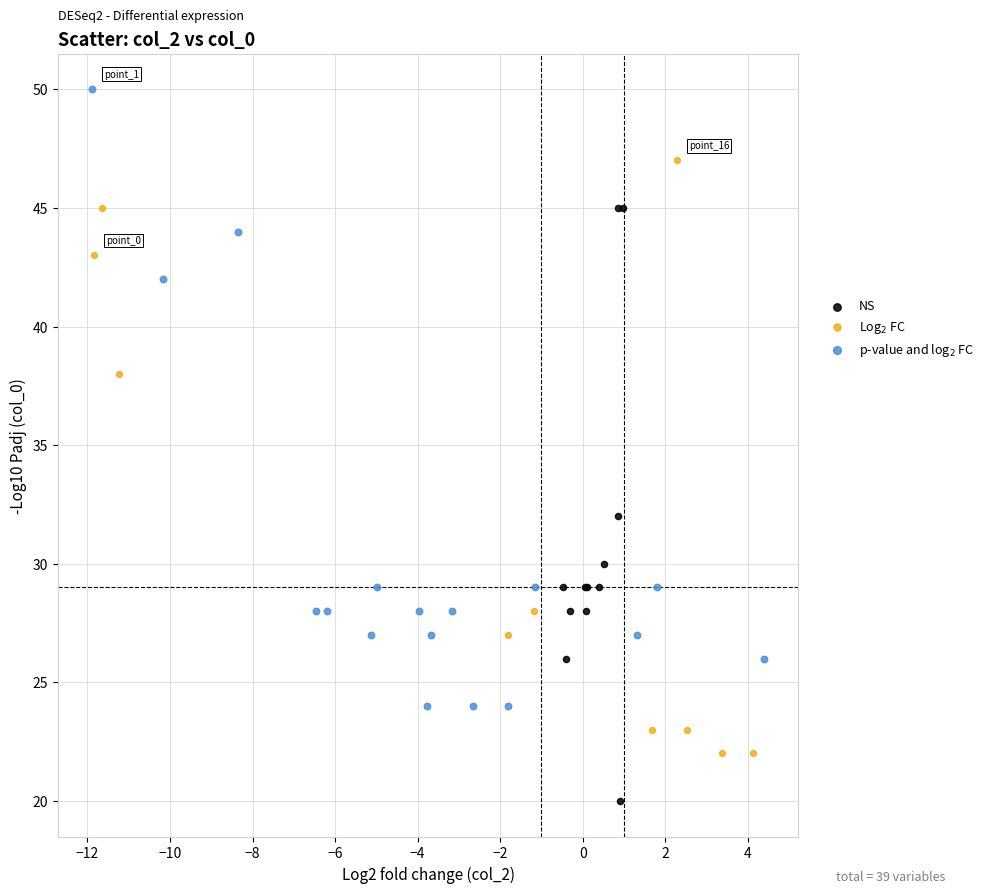

Which series contains the lowest Y value?

NS